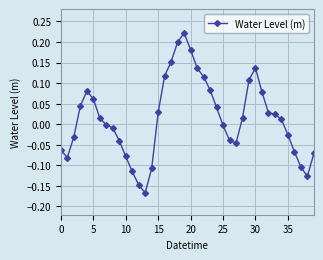

Count the number of categories in the chart.

40